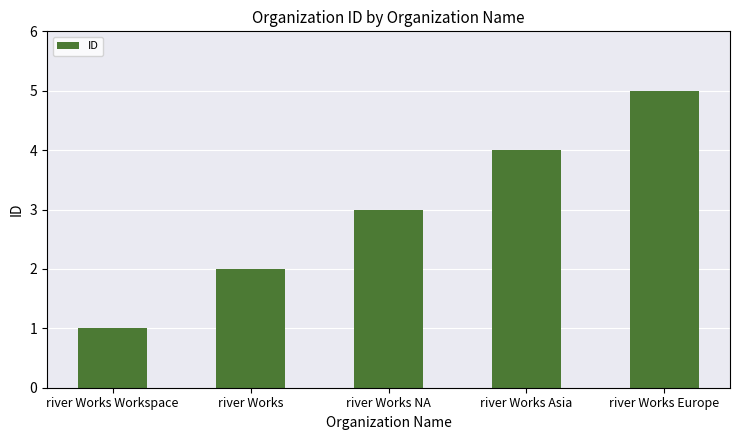

What is the label of the 4th bar from the right?

river Works